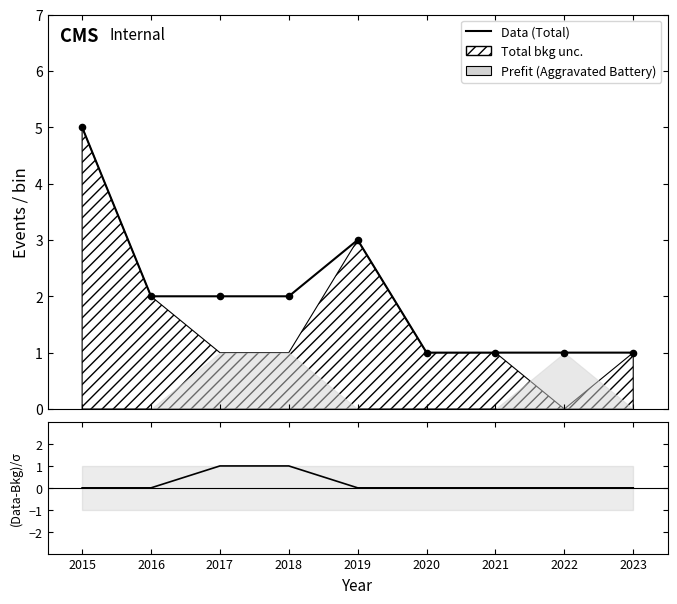

Which series has the widest spread of Y values?

Total